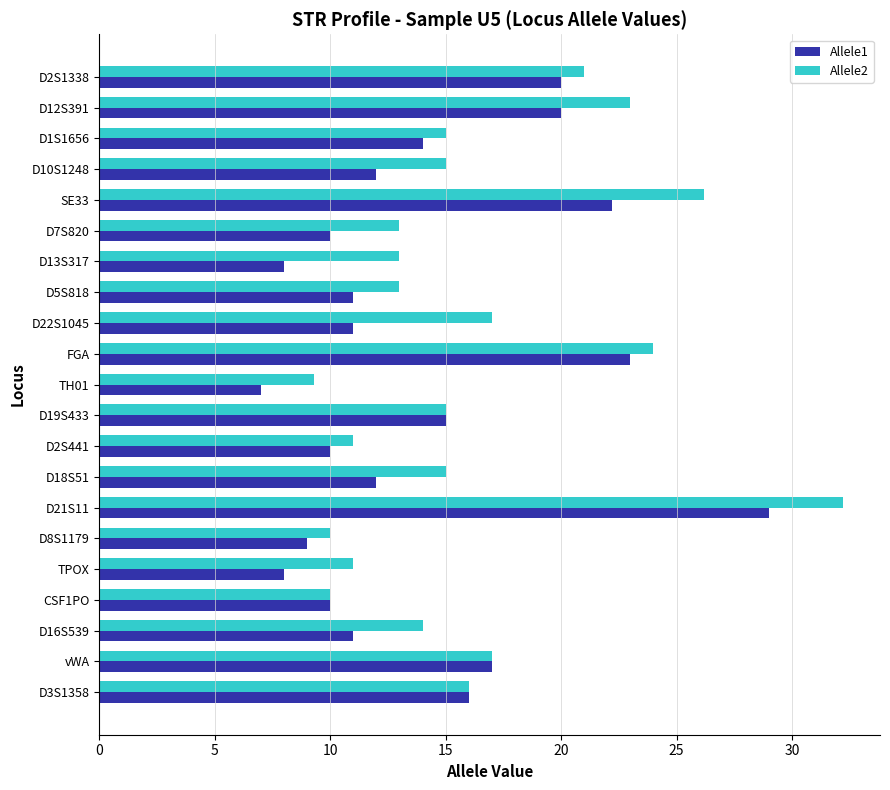

What is the difference between the maximum and minimum values in the Allele1 series?

22.0